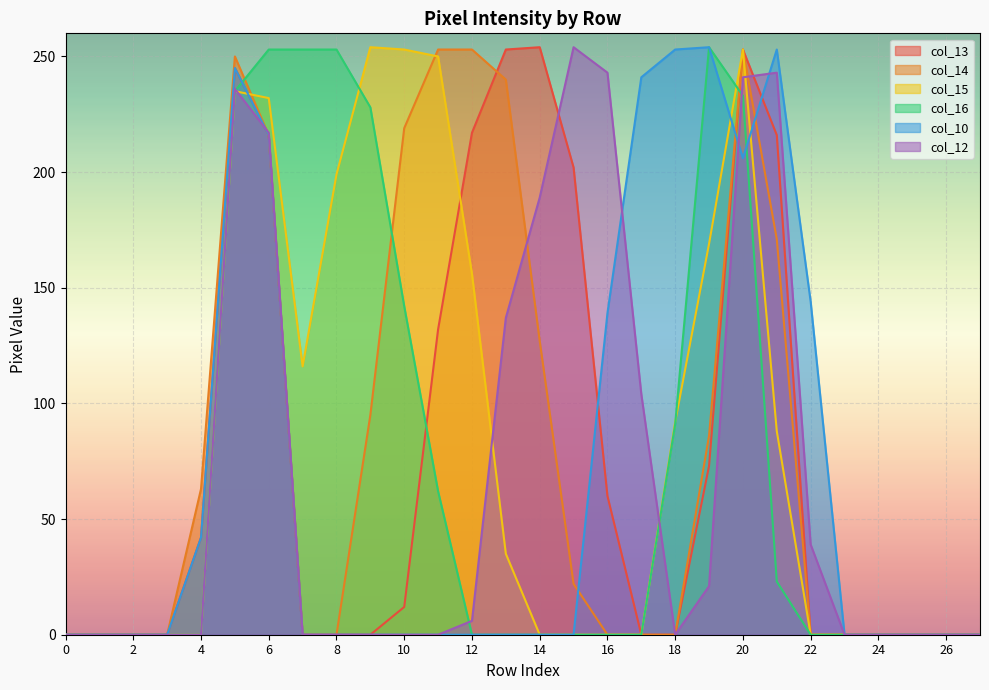

What is the sum of all col_16 values?

2027